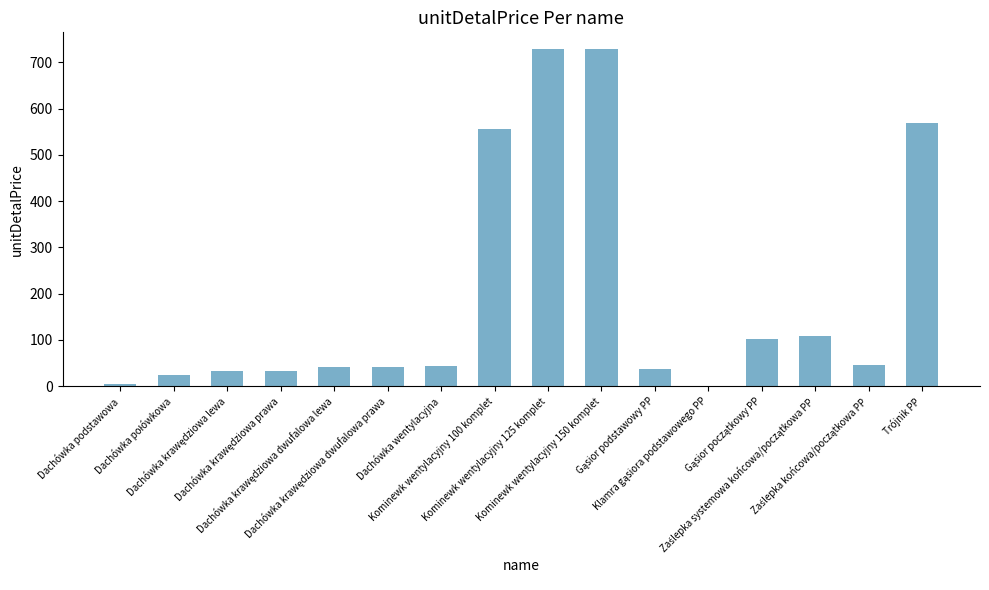

What is the minimum value shown in the chart?

1.0